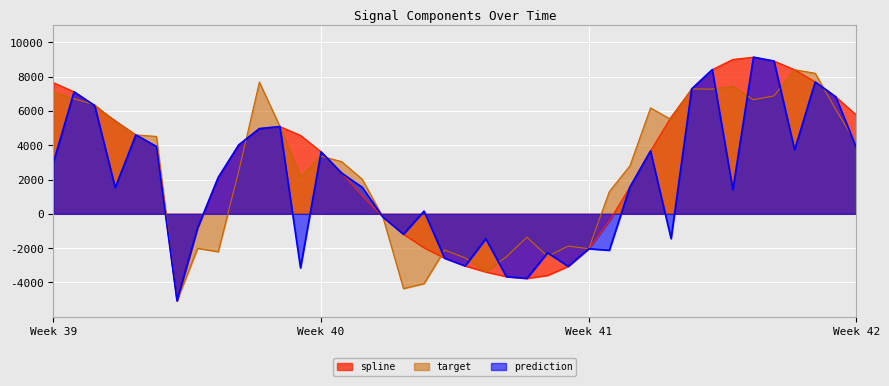

Which series has the largest total across all categories?

spline